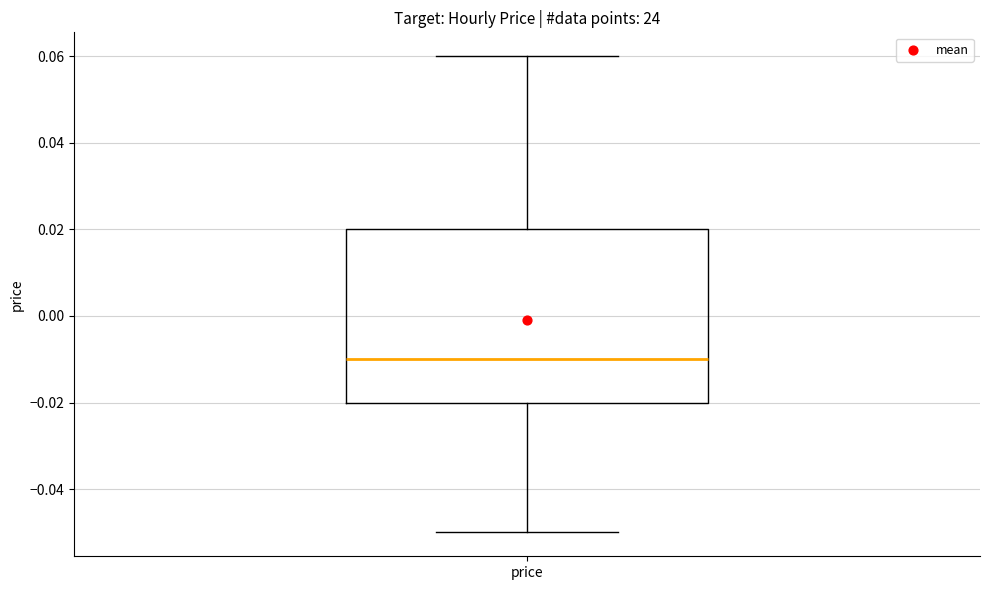

Transcribe this box plot: give where the median line is, the range the box spans, and where the two whiskers end, as read against the y-axis. The values are not printed on the chart, so give them approximately, as read against the axis.

median -0.01, box -0.02 to 0.02, whiskers -0.05 to 0.06